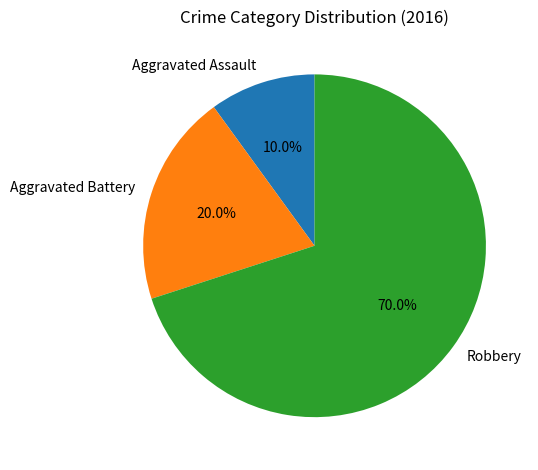

Combined, what portion of the pie is Aggravated Assault and Aggravated Battery?

30.0%